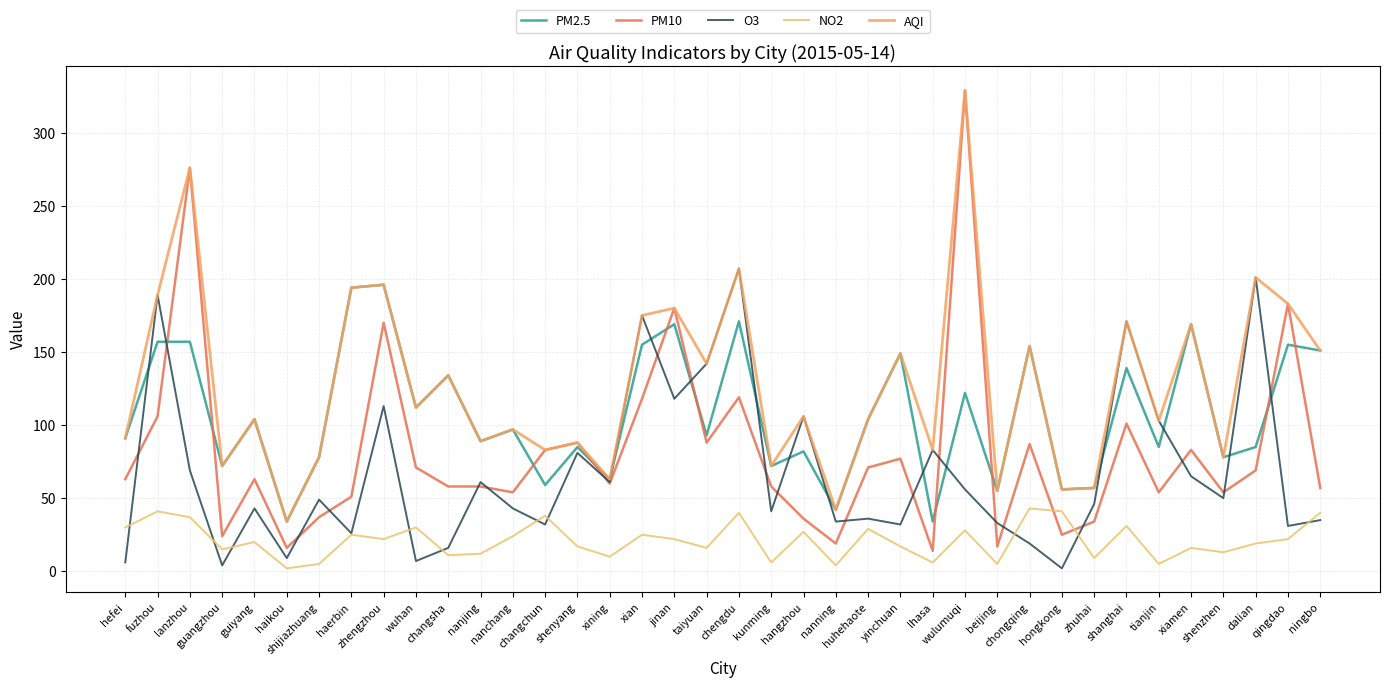

What is the maximum value for NO2?

43